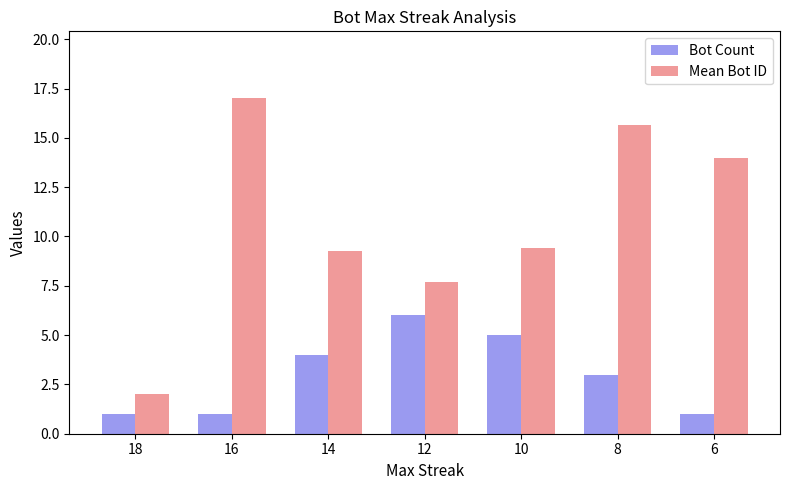

How many bars are there in total?

14